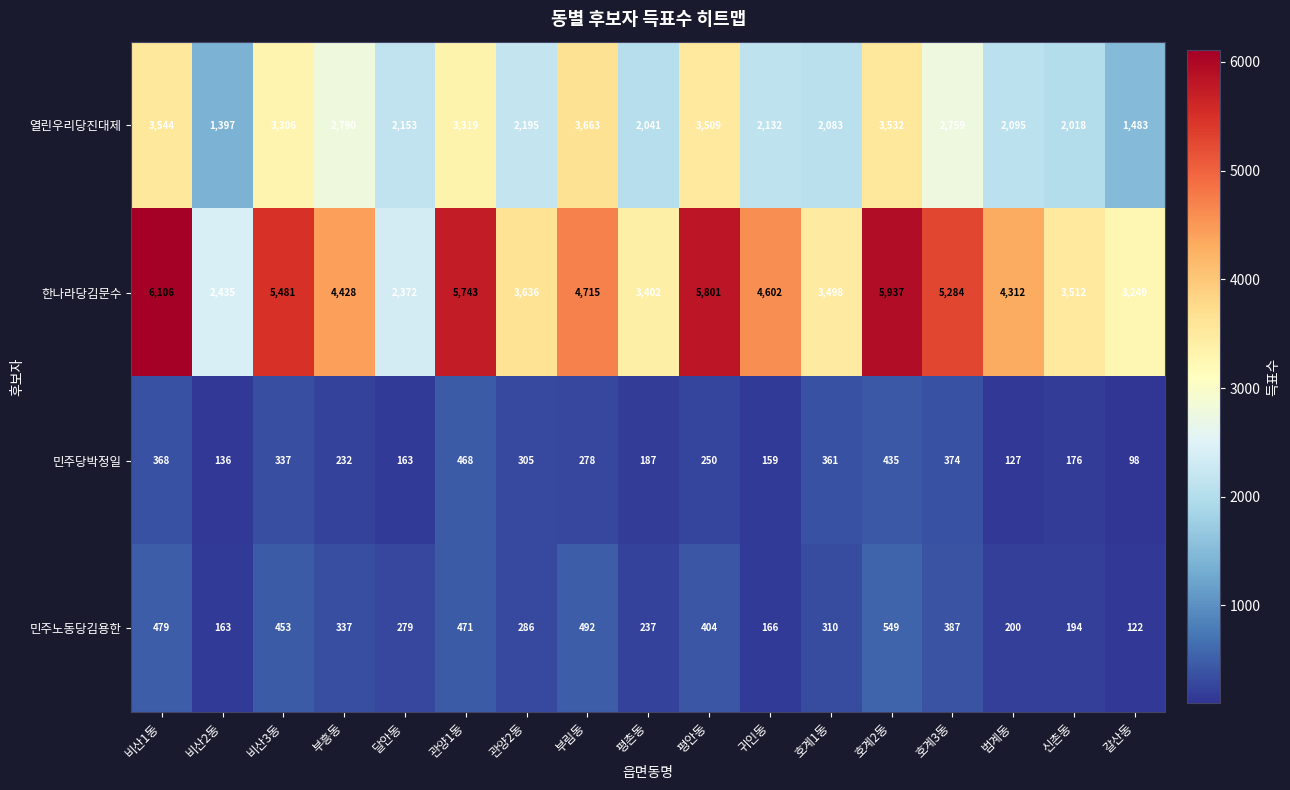

What is the difference between the 민주노동당김용한 values at 호계3동 and 호계2동?

162